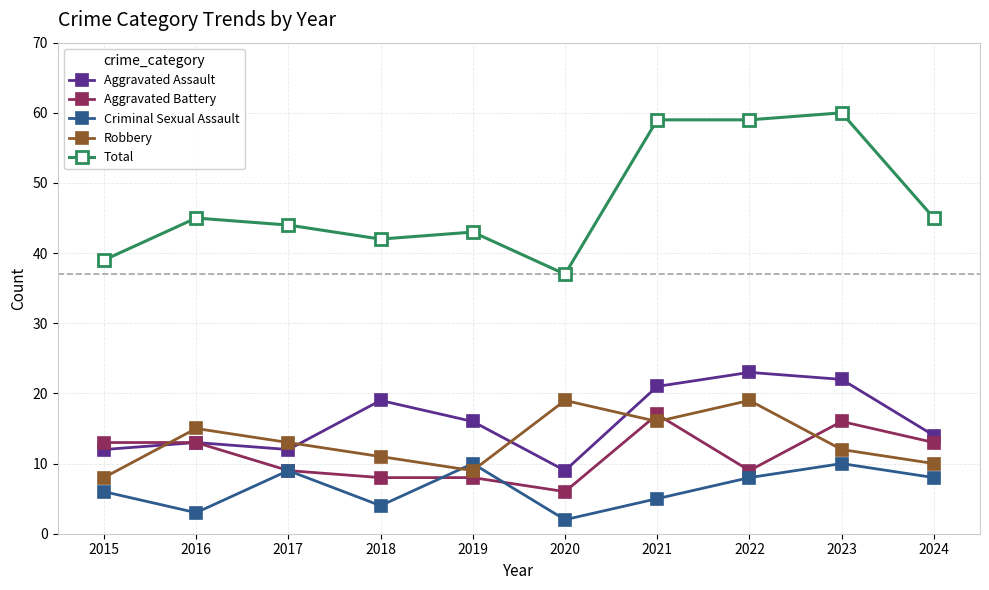

Which series has the largest range (max minus min)?

Total